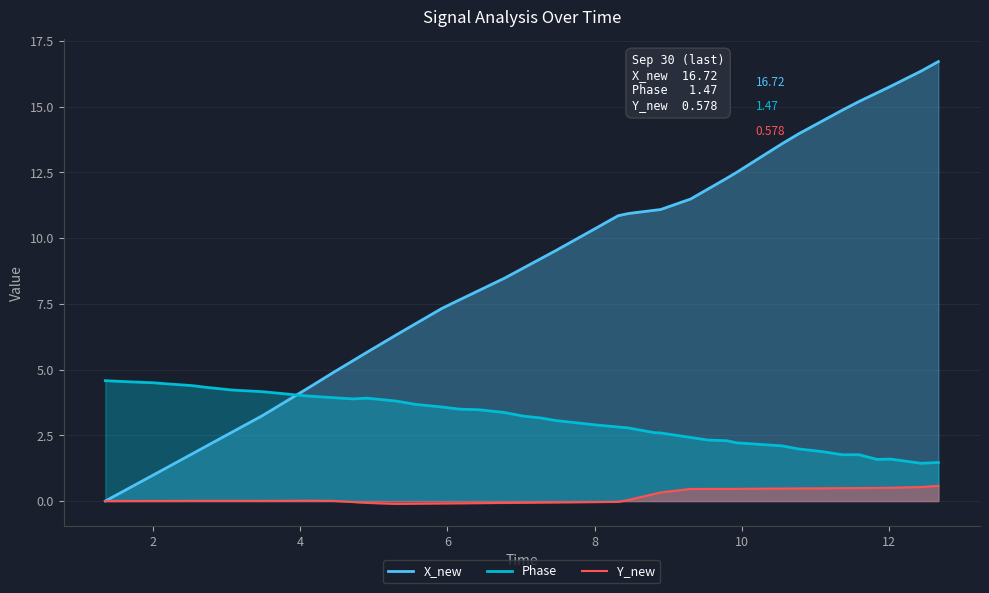

Which series has the largest range (max minus min)?

X_new